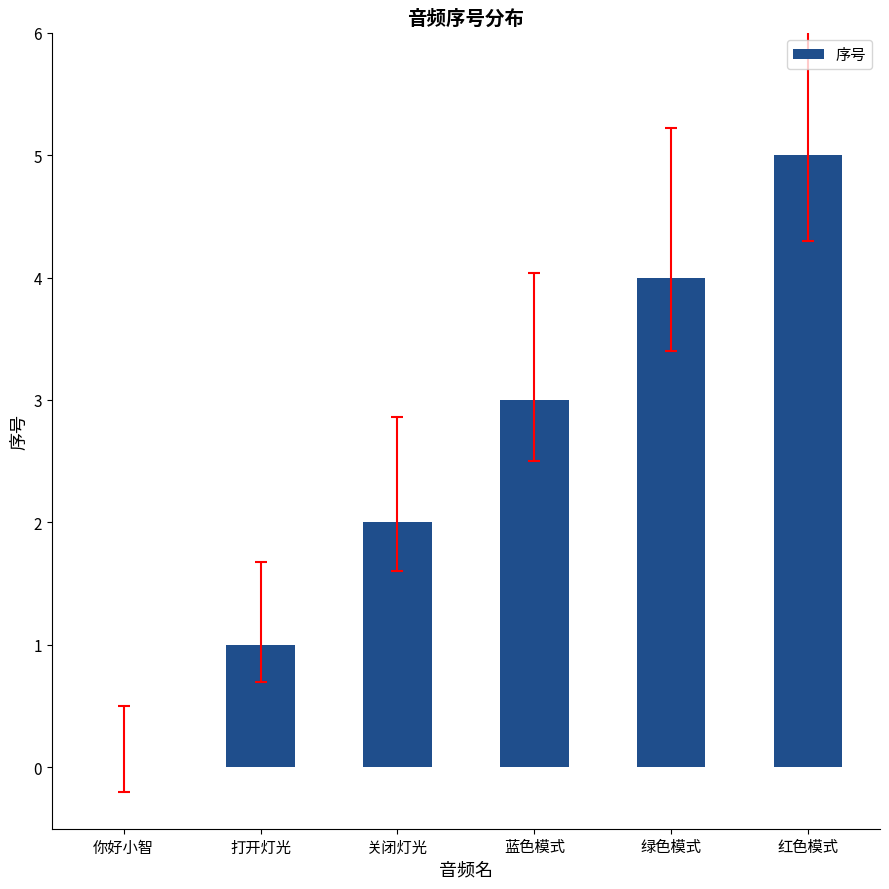

Does the chart contain stacked bars?

No